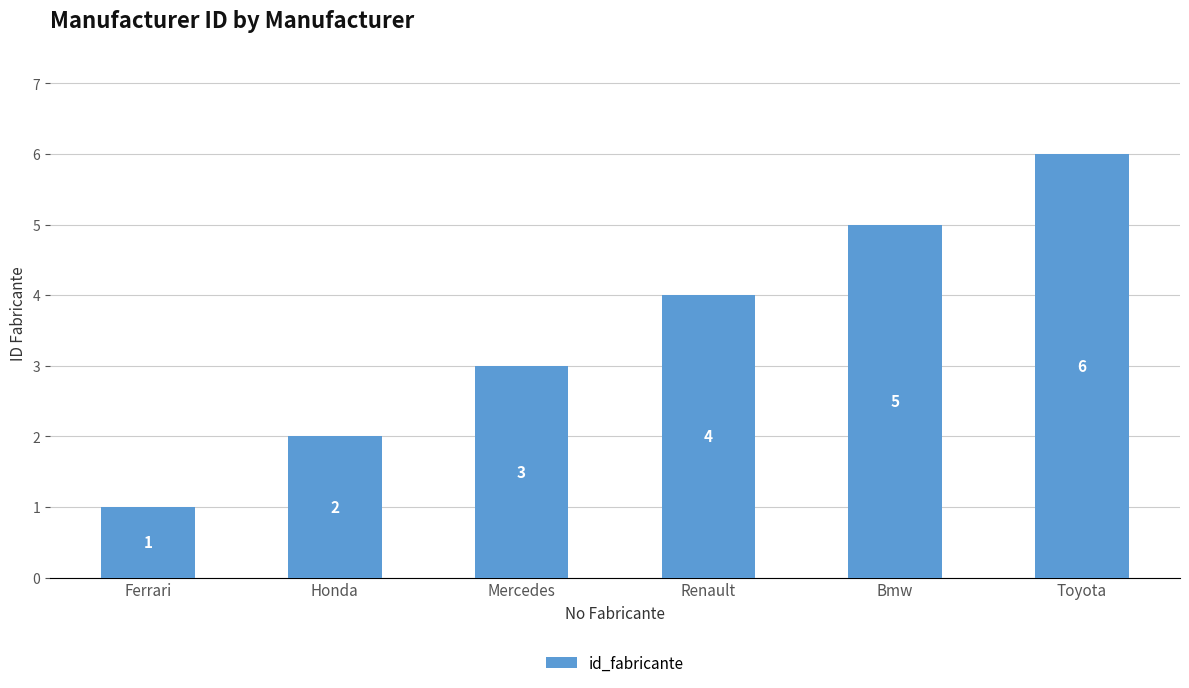

List the labels in order of value, smallest first.

Ferrari, Honda, Mercedes, Renault, Bmw, Toyota